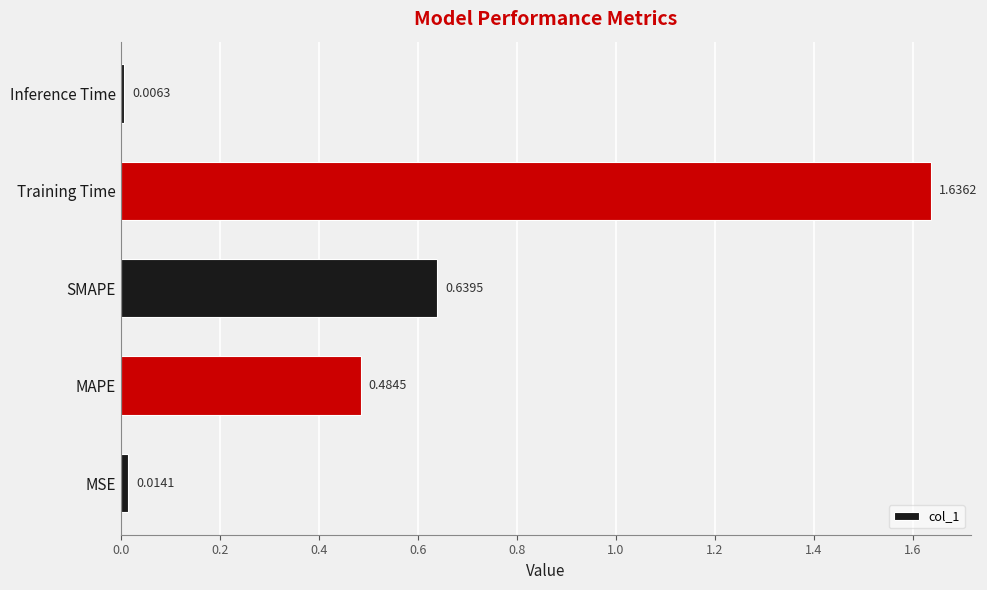

Between SMAPE and MSE, which is larger?

SMAPE